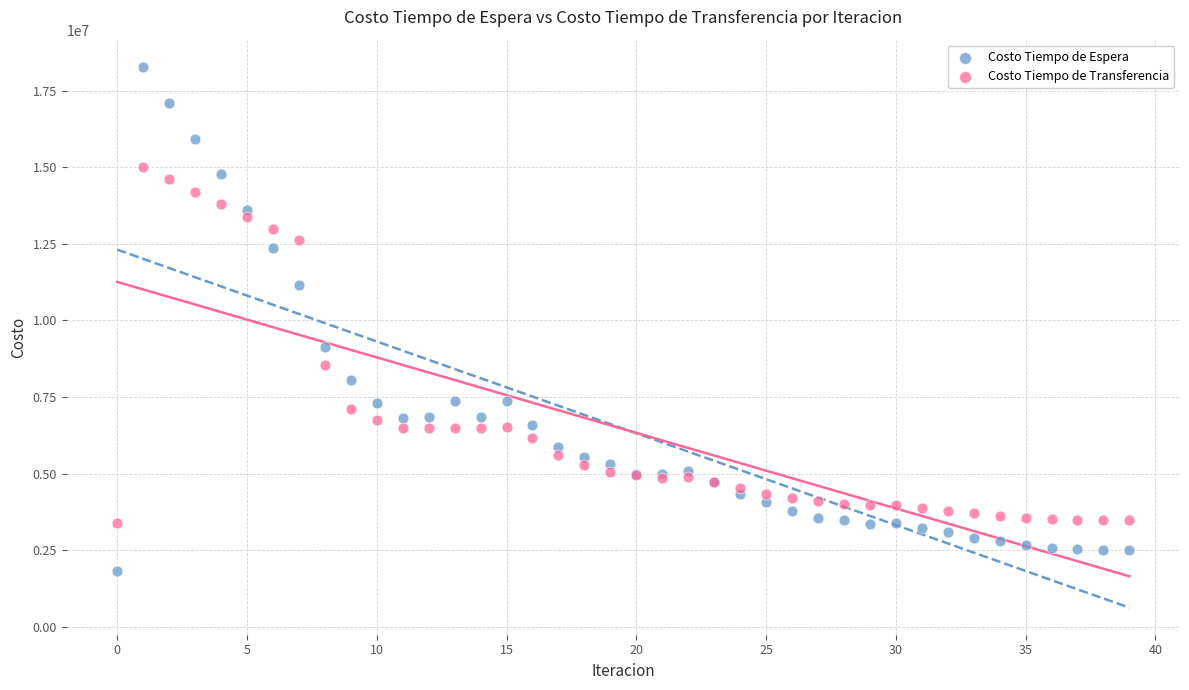

Which series contains the lowest Y value?

Costo Tiempo de Espera